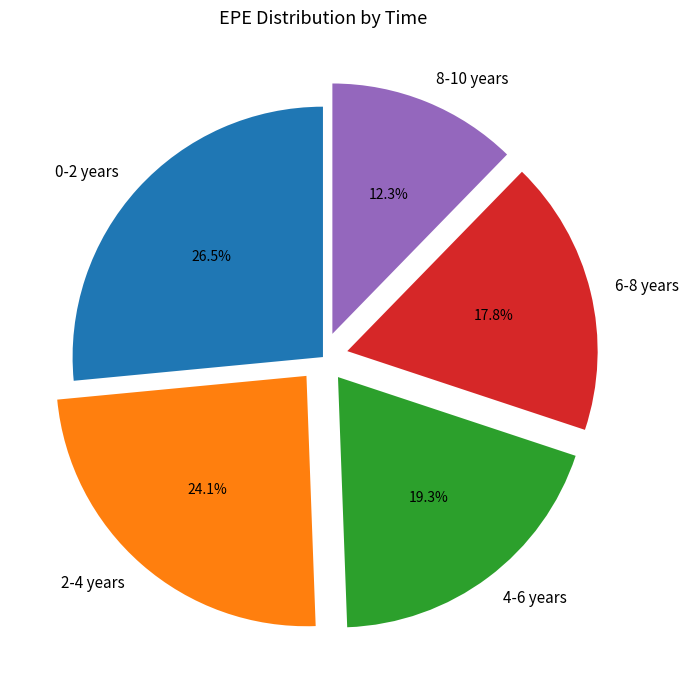

Is there a majority slice in this chart?

No